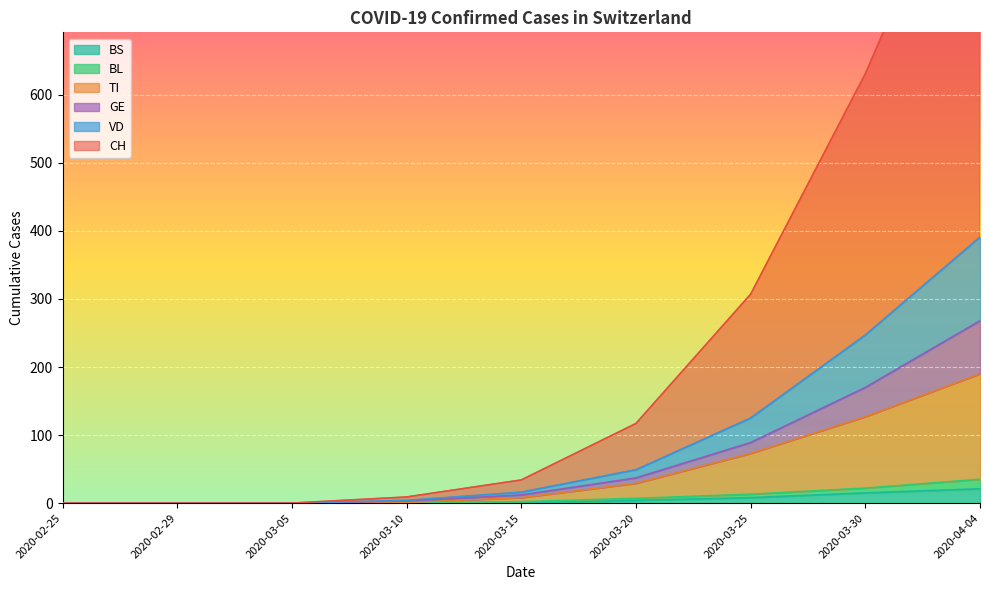

Where does the CH series first go above 34?

2020-03-20